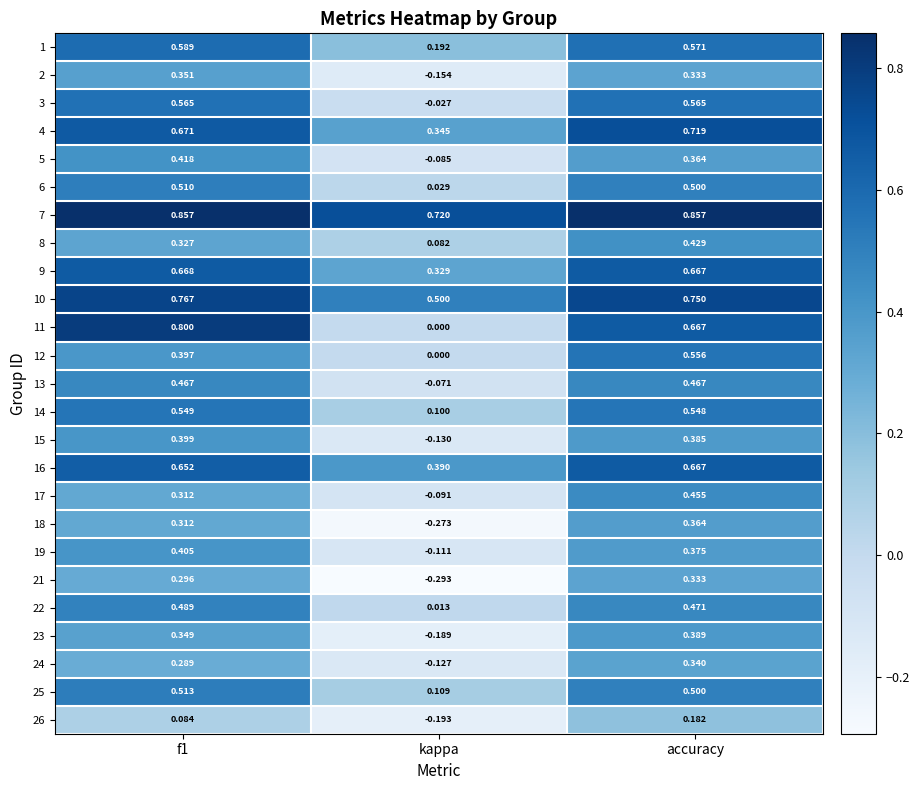

Is the value of 17 at kappa greater than the value of 9 at accuracy?

No